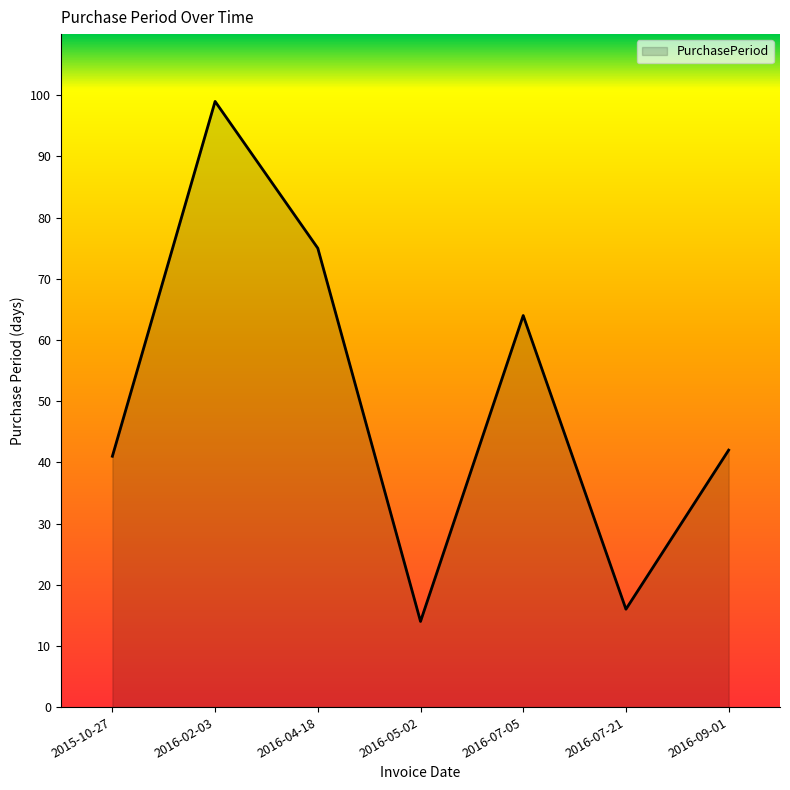

Which label corresponds to the smallest value in the chart?

2016-05-02